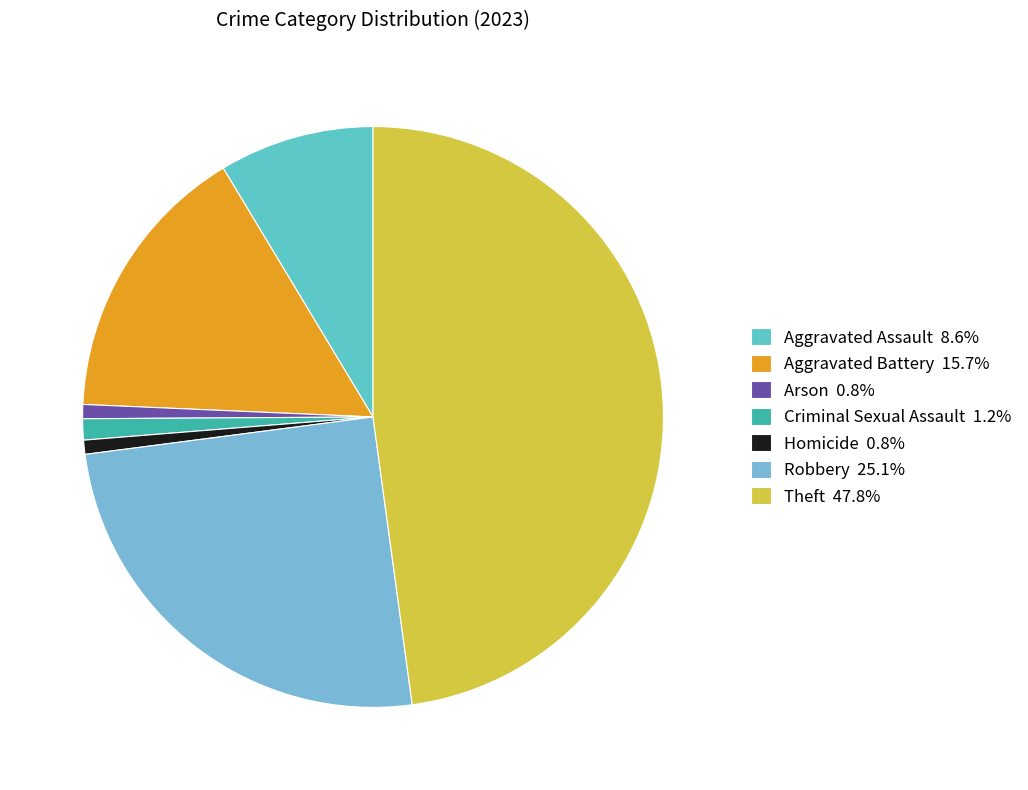

Does Homicide represent more than half of the total?

No